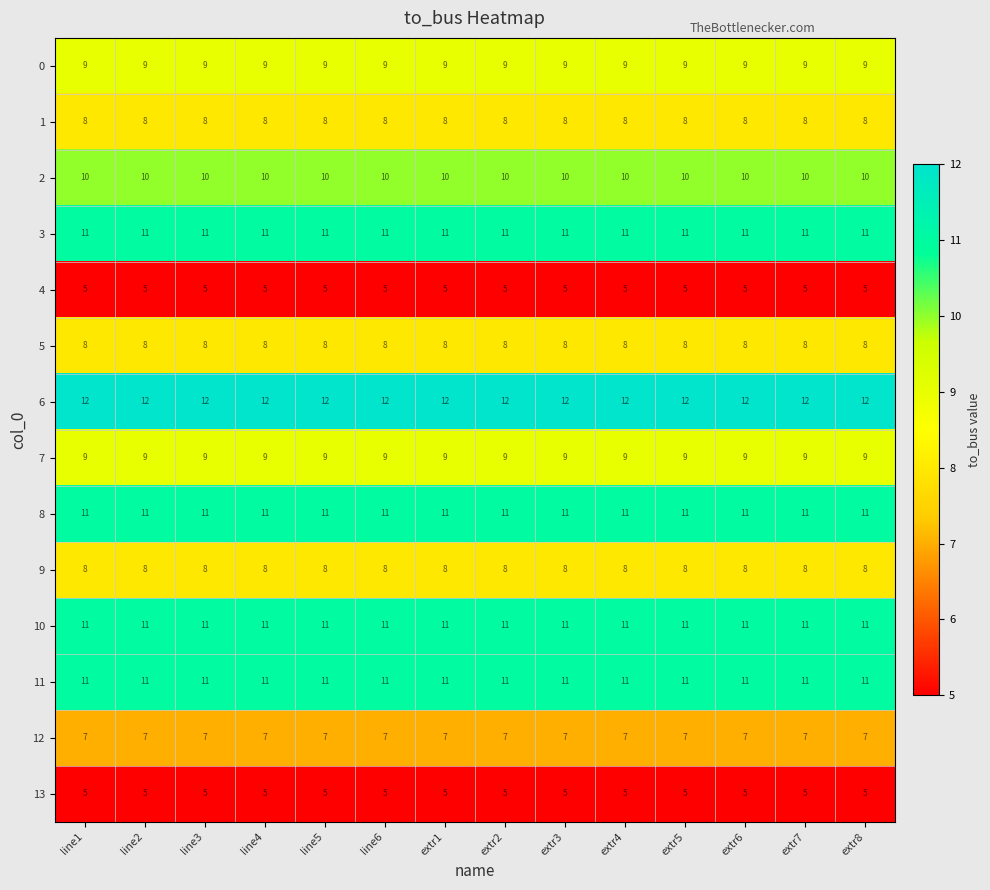

What is the total value across all series at line4?

125